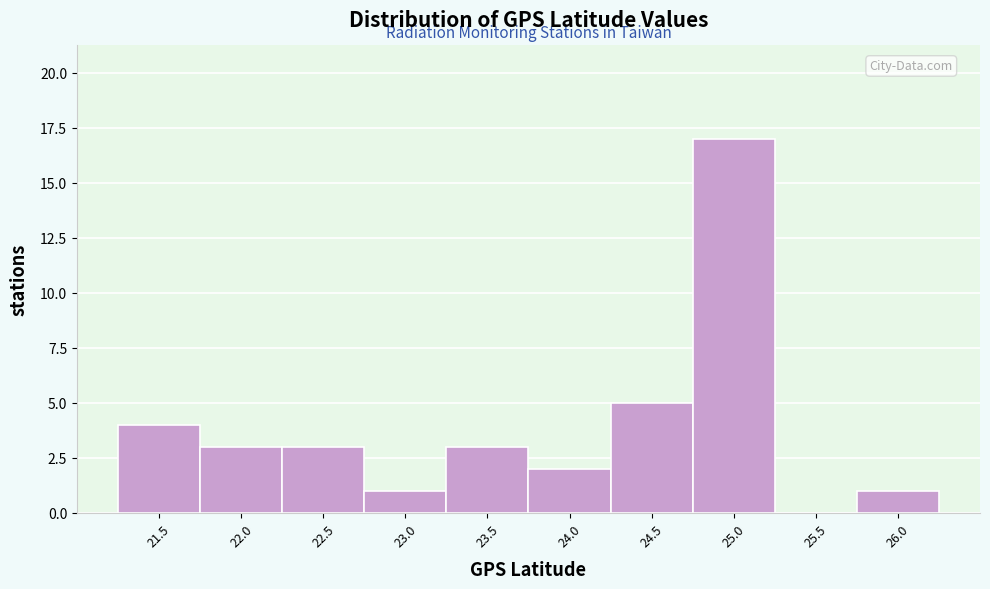

Reading left to right, what are all the values shown in this chart?

21.5=4	22.0=3	22.5=3	23.0=1	23.5=3	24.0=2	24.5=5	25.0=17	25.5=0	26.0=1